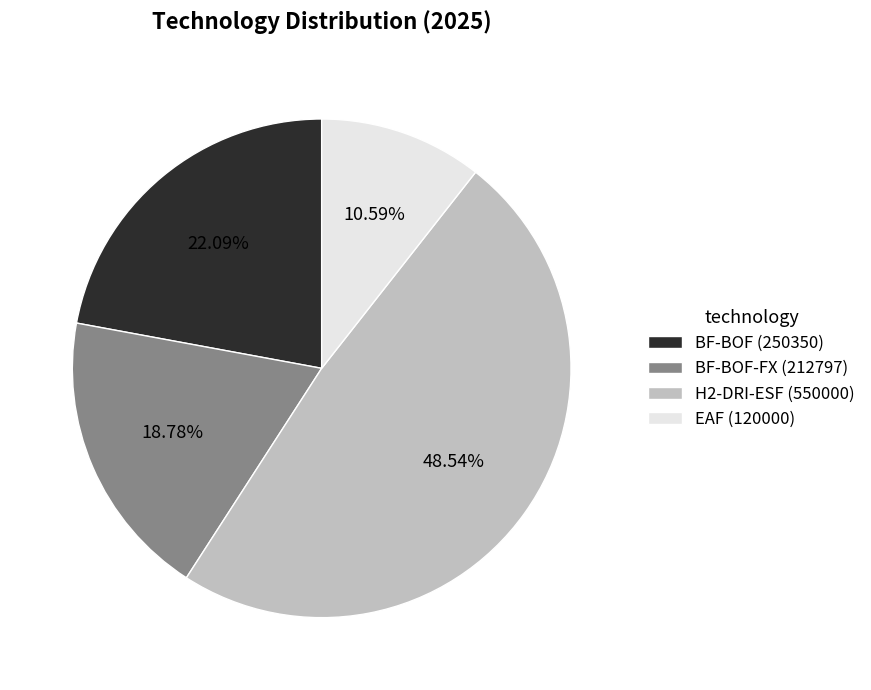

How many slices are in this pie chart?

4